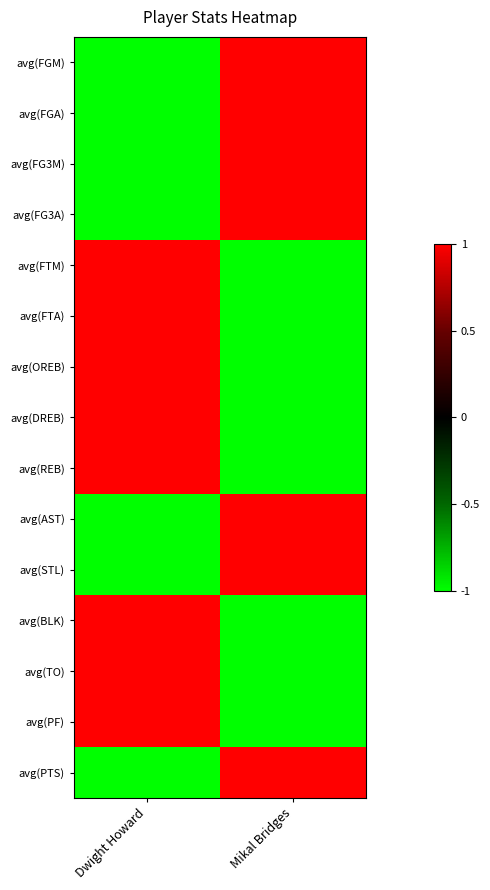

Count the number of categories in the chart.

2